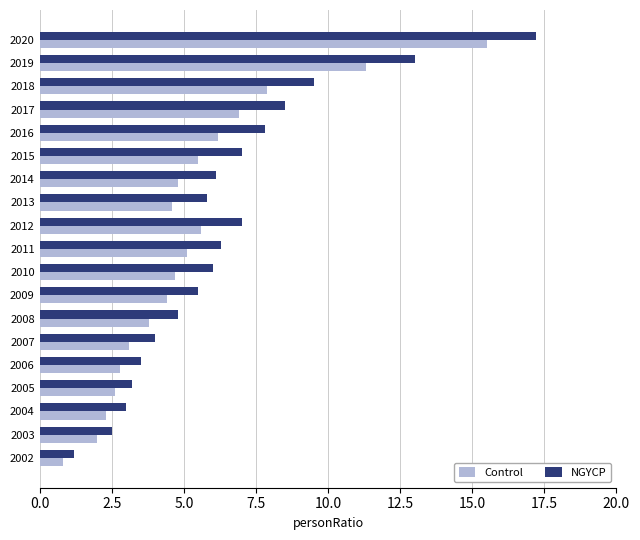

Is it true that Control equals 1.2 at 2010?

False